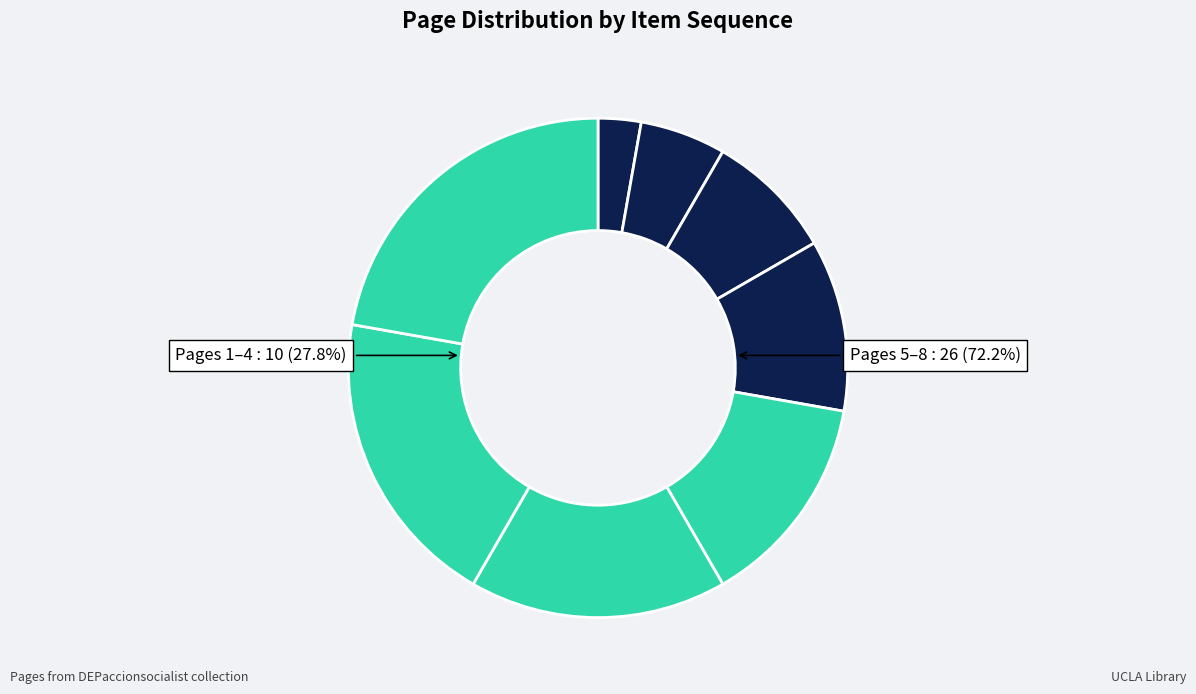

Combined, do Page 4 and Page 3 account for over 50%?

No